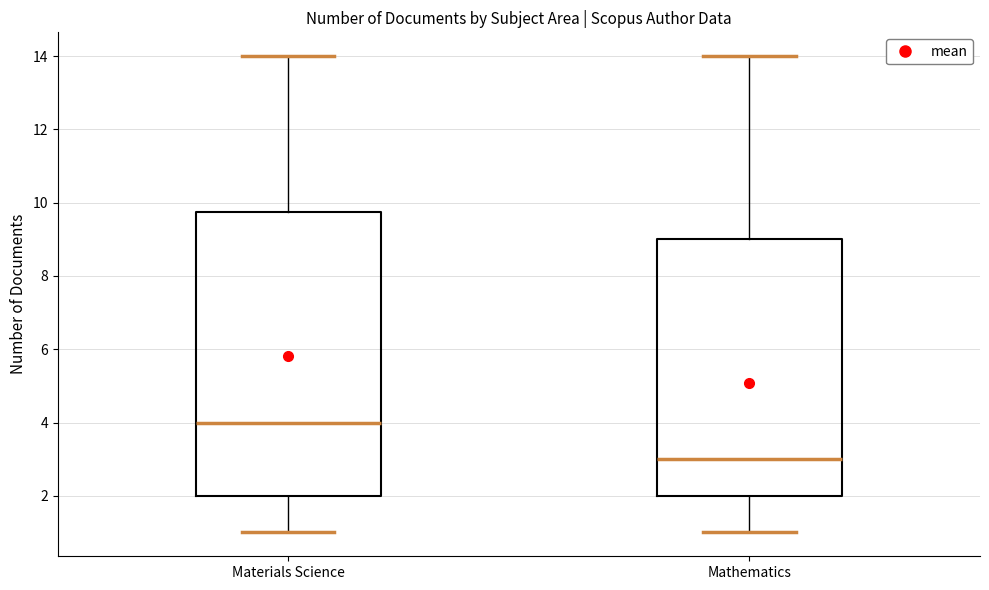

Which box has the lowest median line?

Mathematics